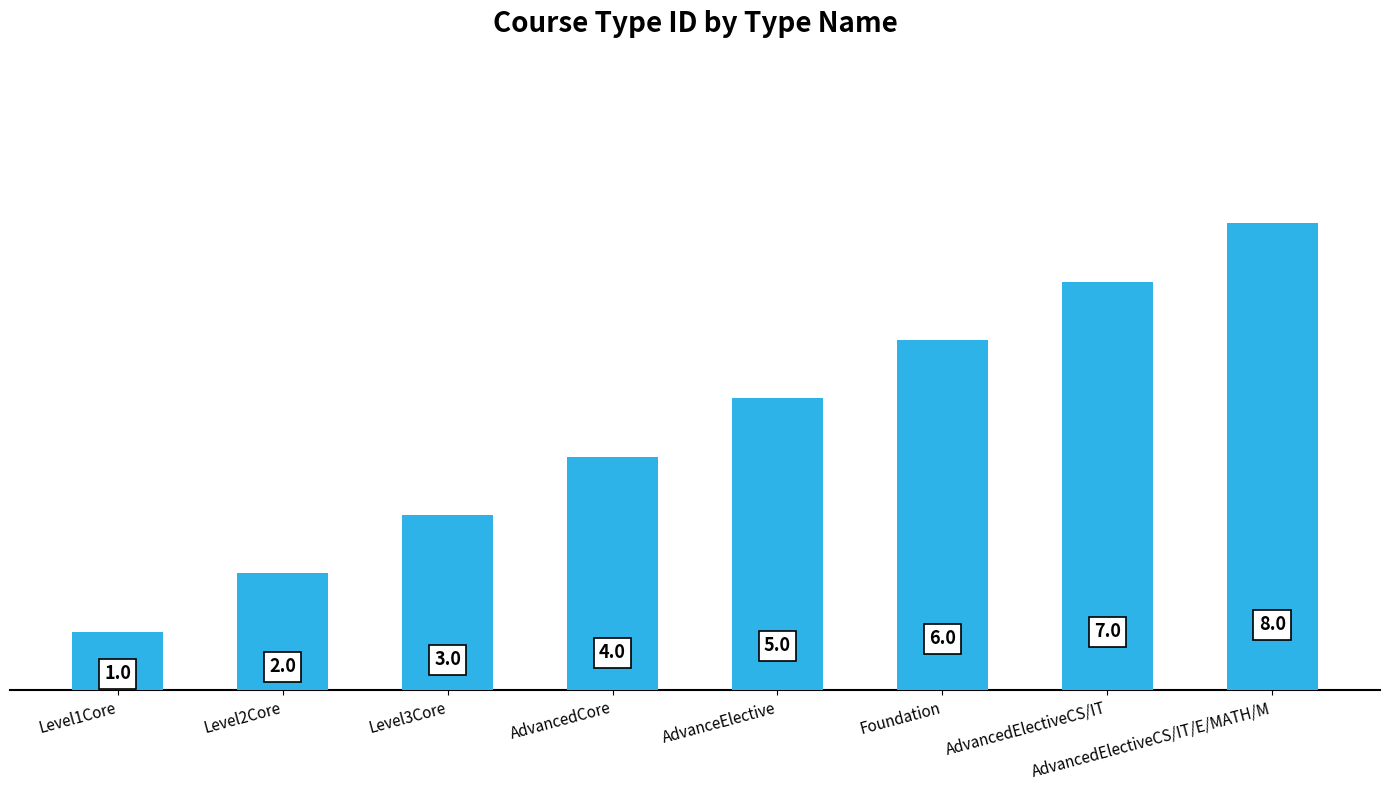

Is it true that the value at AdvancedElectiveCS/IT/E/MATH/M is 12?

False